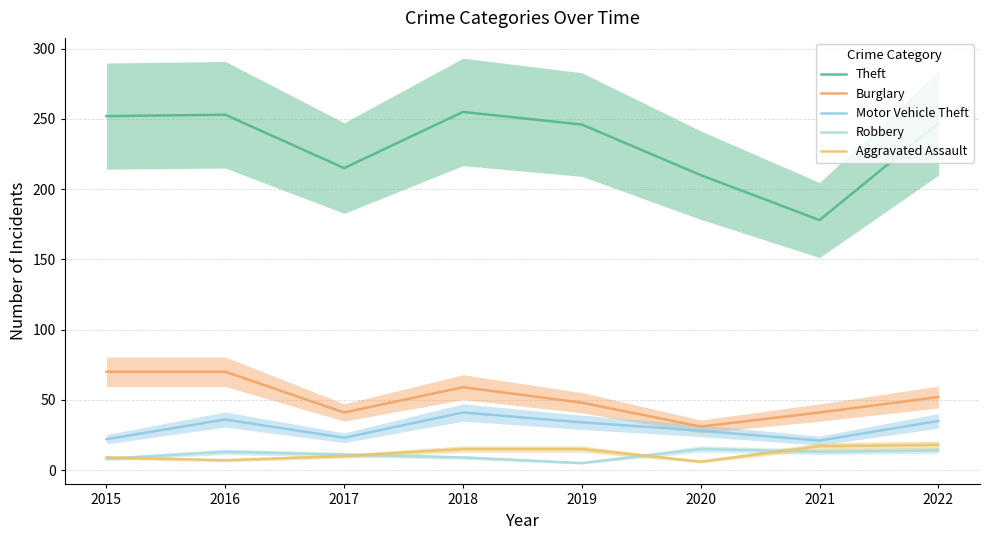

At which label does Theft reach its minimum?

2021